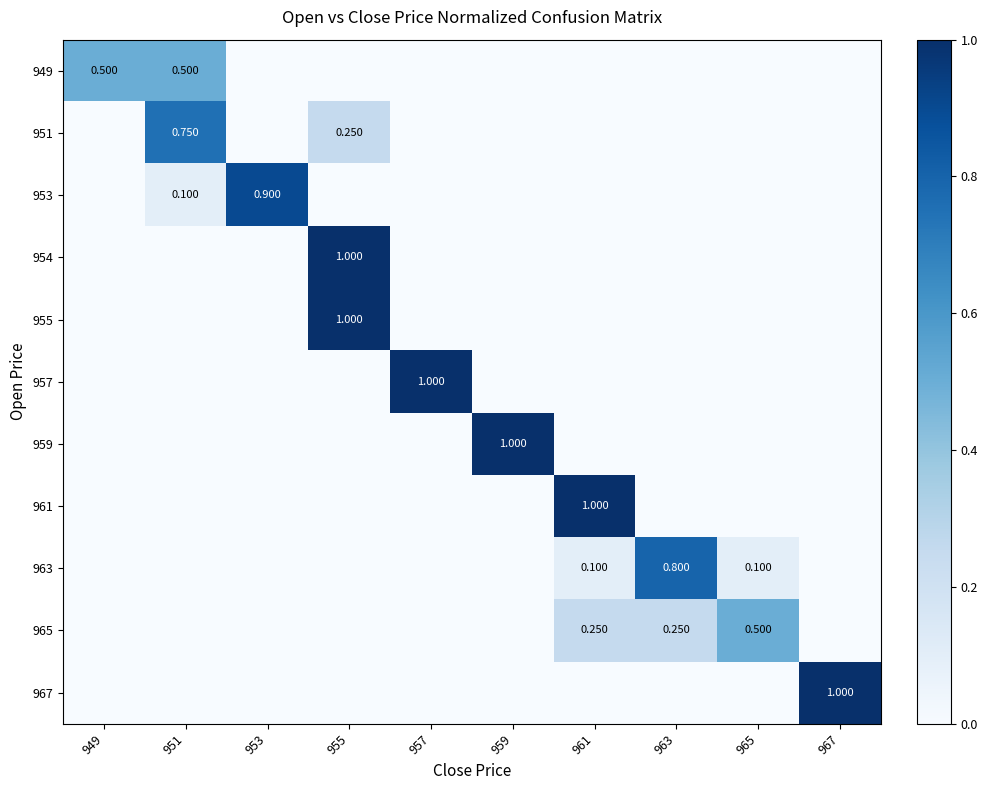

True or false: 963 has a value of 0.1 at 965.

True